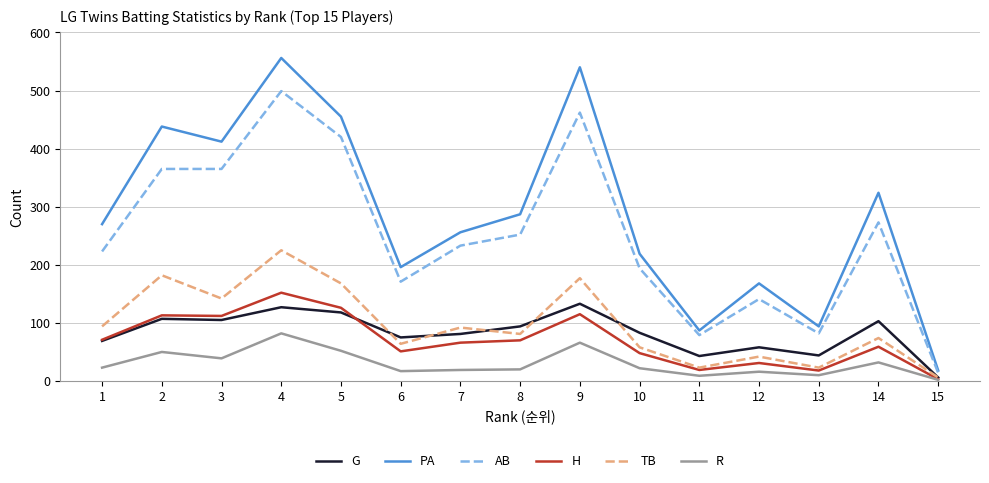

How many values in the H series are below 66?

7